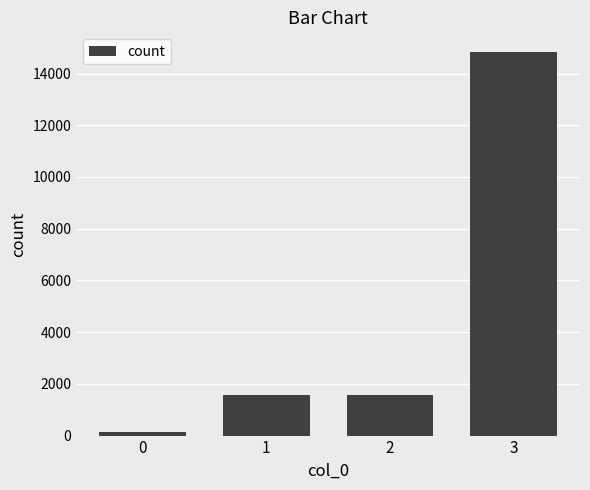

What is the smallest value displayed?

140